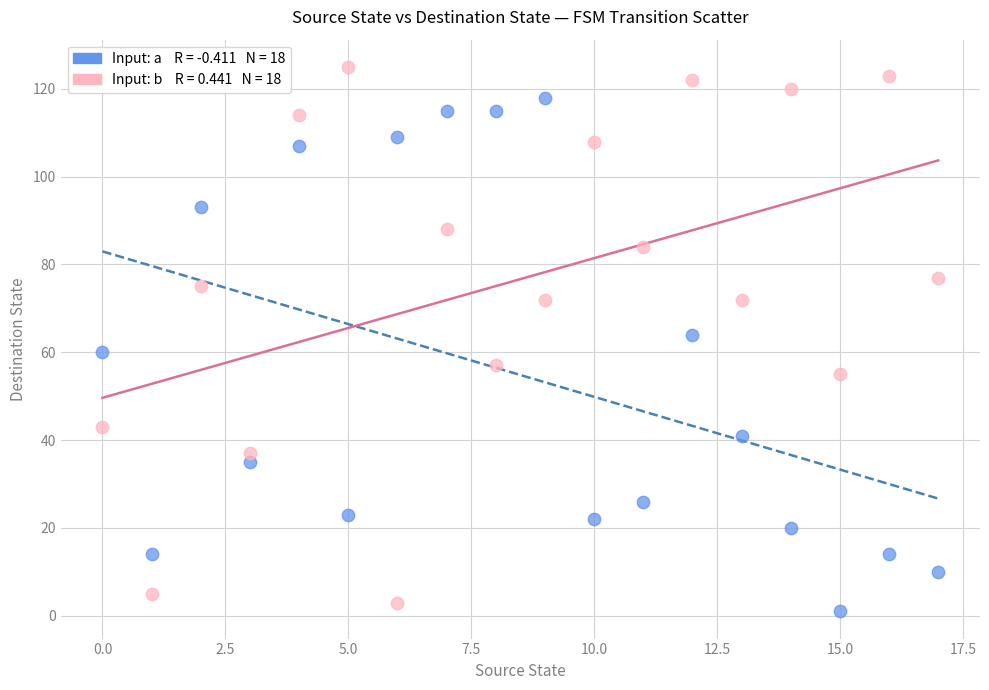

Across all data points, what is the range of Y values (max minus min)?

124